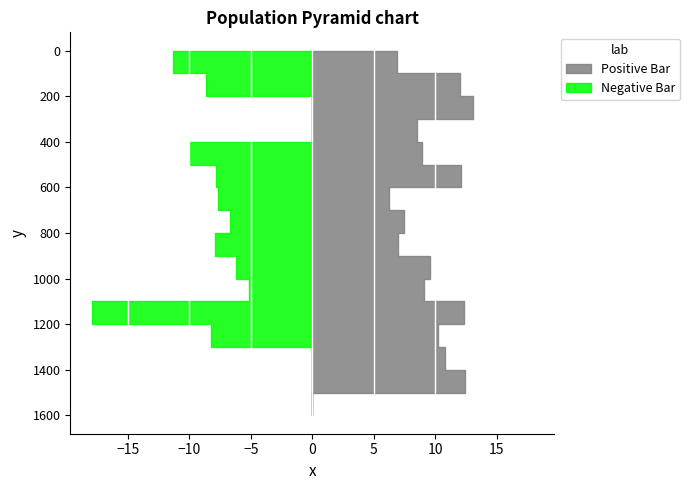

Reading left to right, what are all the values shown in this chart?

1-ая (от оси дороги) прямое направление: 0.0	6.9	12.0	13.1	8.5	8.9	12.1	6.3	7.5	6.9	9.6	9.1	12.3	10.2	10.8	12.5	0.0
1-ая (от оси дороги) обратное направление: 0.0	11.3	8.6	0.0	0.0	9.9	7.8	7.7	6.7	7.9	6.2	5.2	17.9	8.2	0.0	0.0	0.0